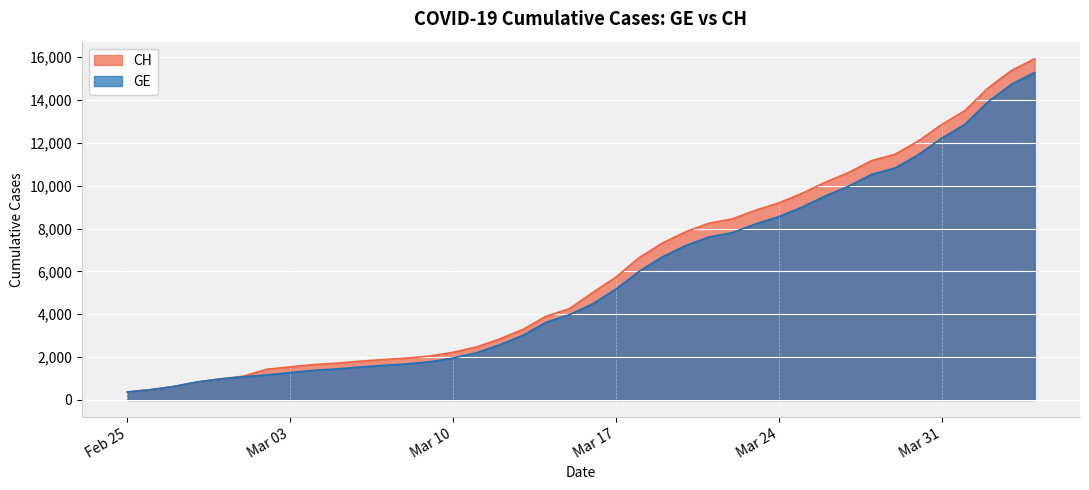

Which series has the largest range (max minus min)?

CH